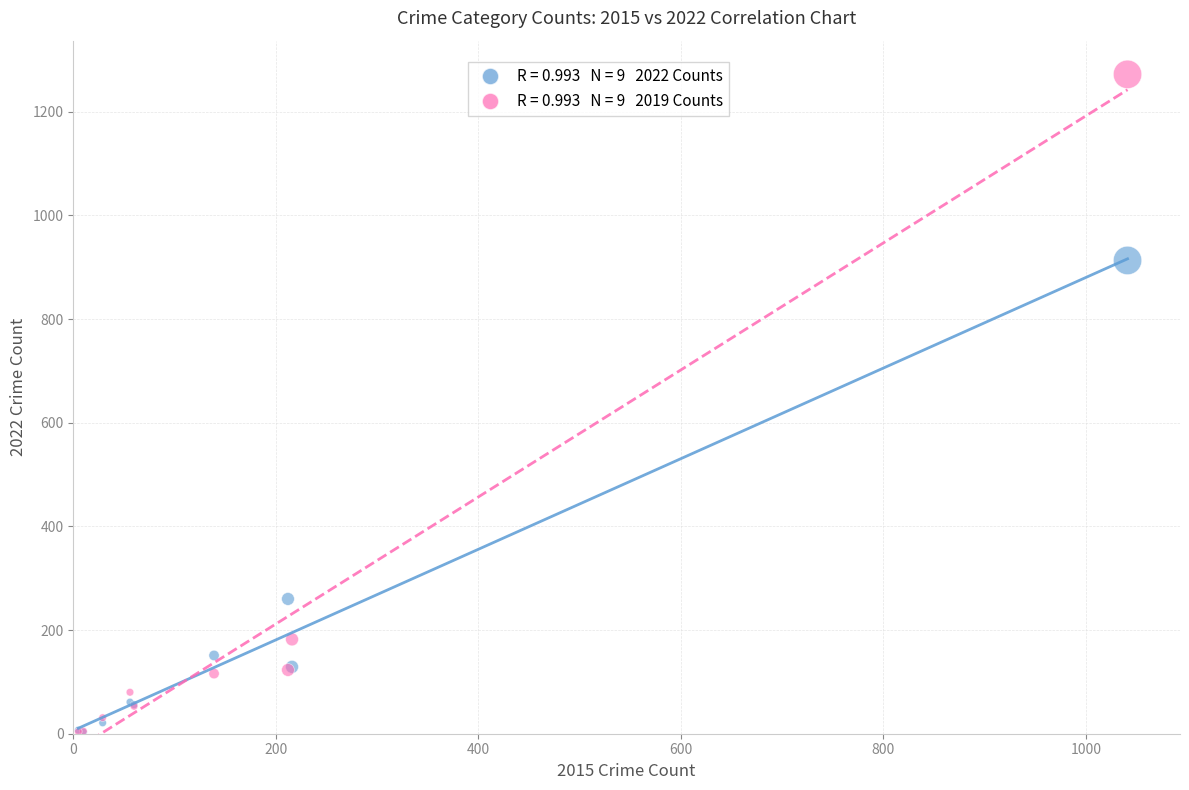

Across all series, what Y value is closest to 637?

913